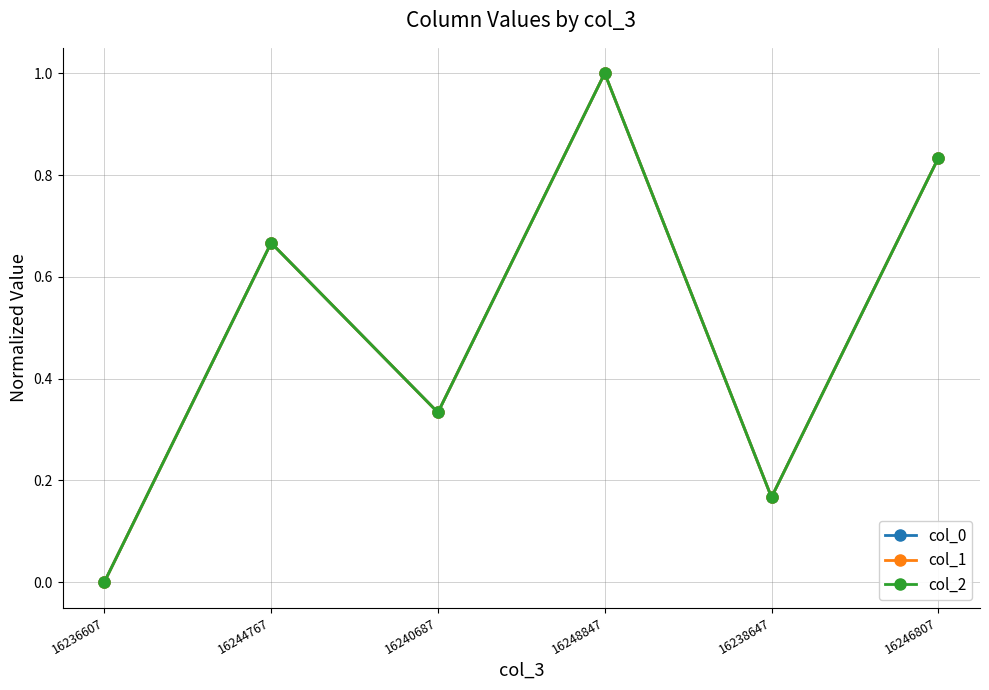

What is the sum of all col_1 values?

3.0